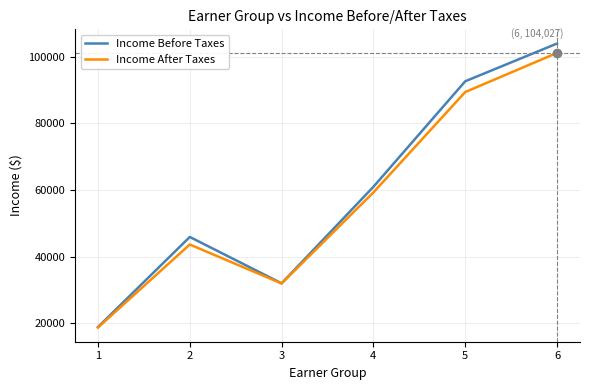

List the series in order of their overall mean, lowest first.

Income After Taxes, Income Before Taxes